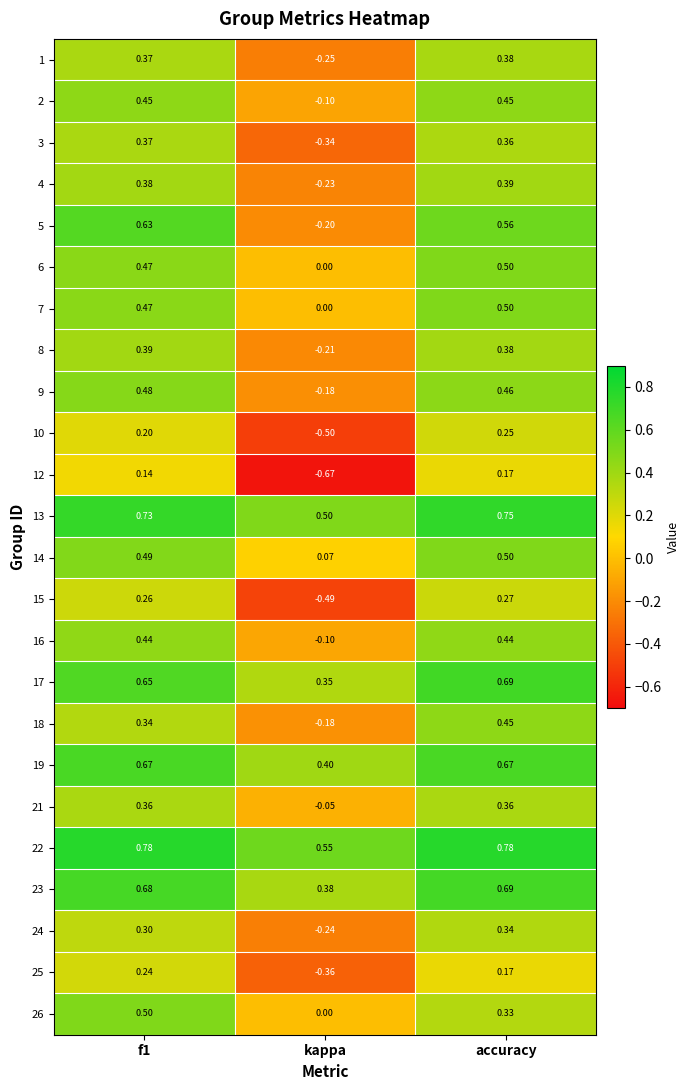

At which category is the sum across all series the highest?

accuracy